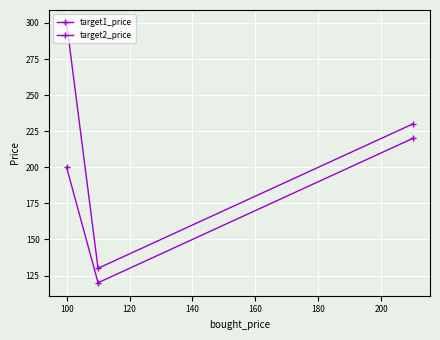

How many lines are shown in the chart?

2